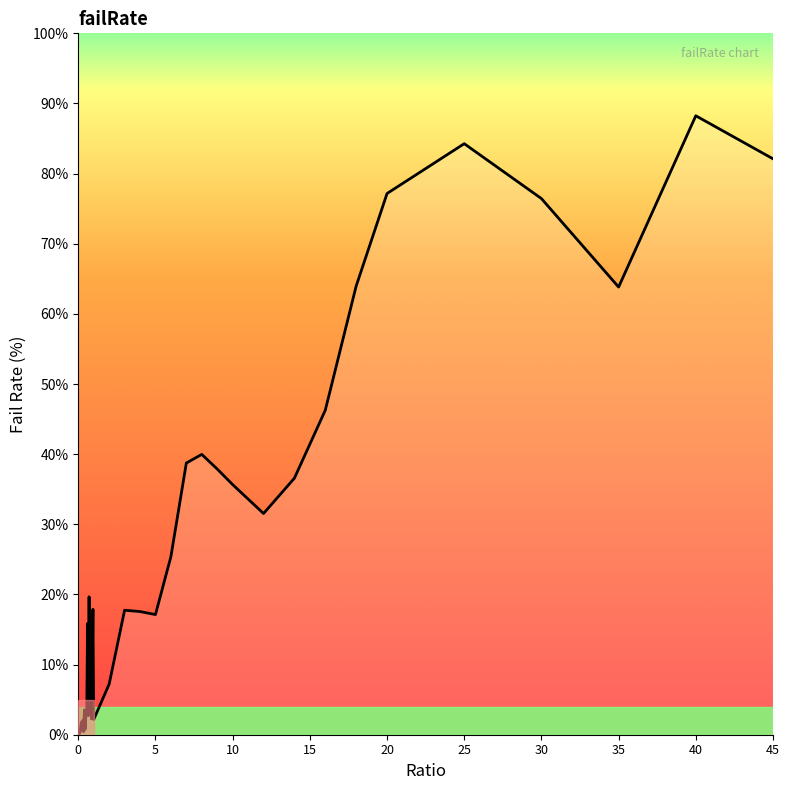

Rank the categories by value from highest to lowest.

40, 25, 45, 20, 30, 18, 35, 16, 8, 7, 9, 14, 10, 12, 6, 0.7, 0.95, 3, 4, 5, 0.6, 0.9, 2, 0.8, 0.75, 0.4, 0.55, 0.5, 0.65, 0.85, 1, 0.3, 0.2, 0.15, 0.45, 0.25, 0.05, 0.35, 0.1, 0